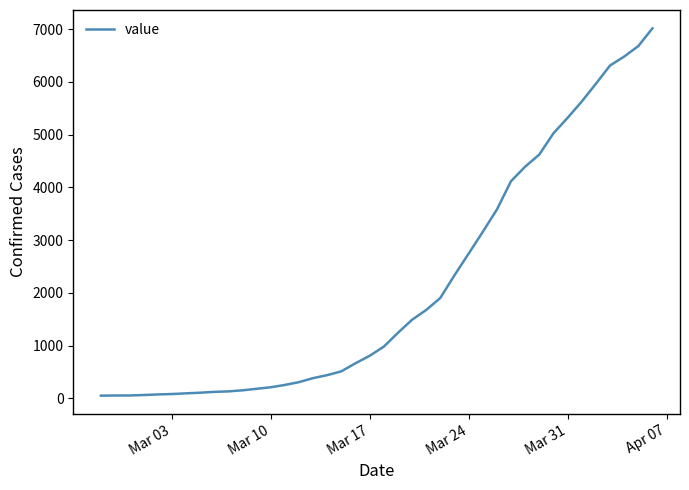

What is the average value?

2133